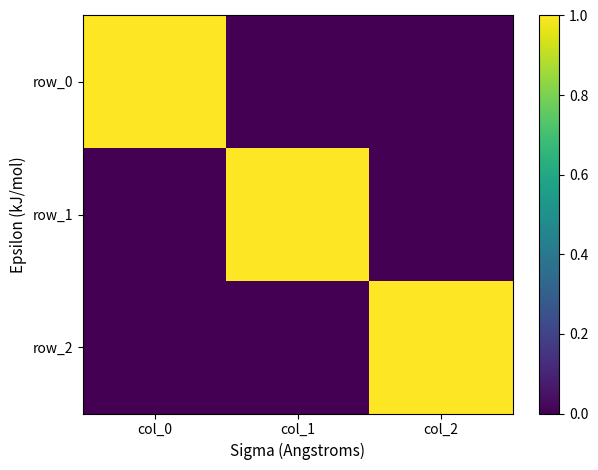

Which series changed the most between col_1 and col_2?

row_1